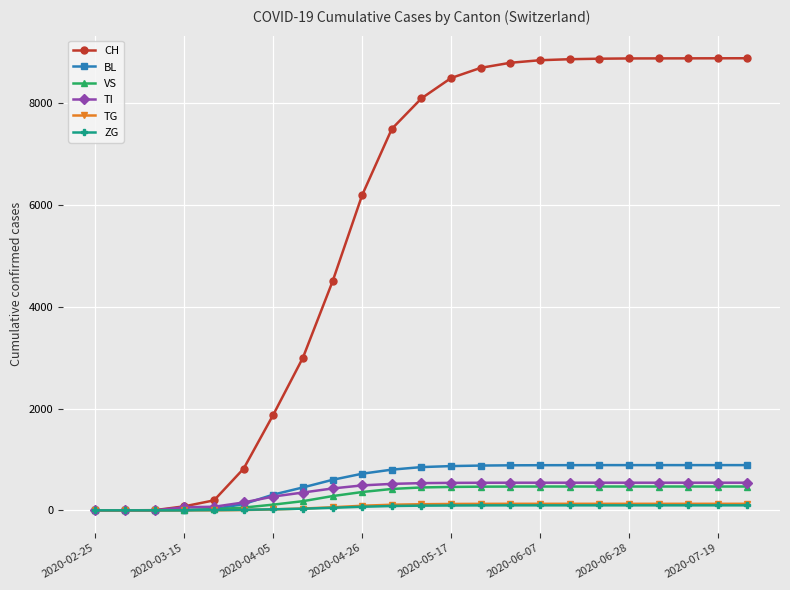

How many data points in CH are less than 8100?

11